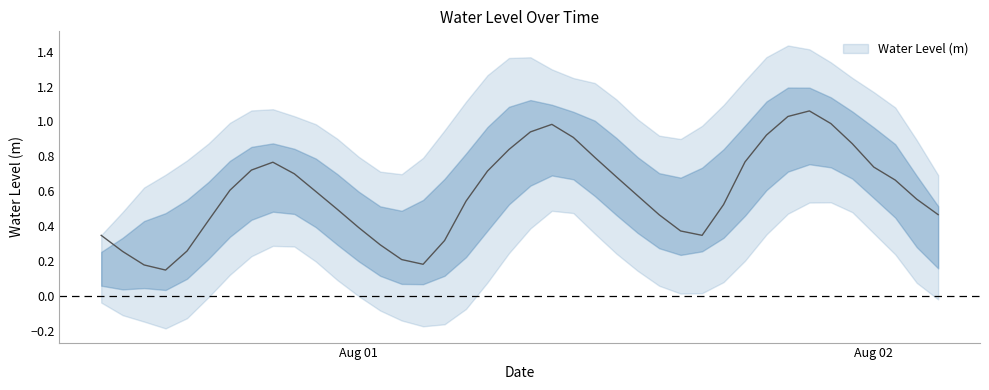

What value does the data have at 2023-07-31 14:00:00?

0.2